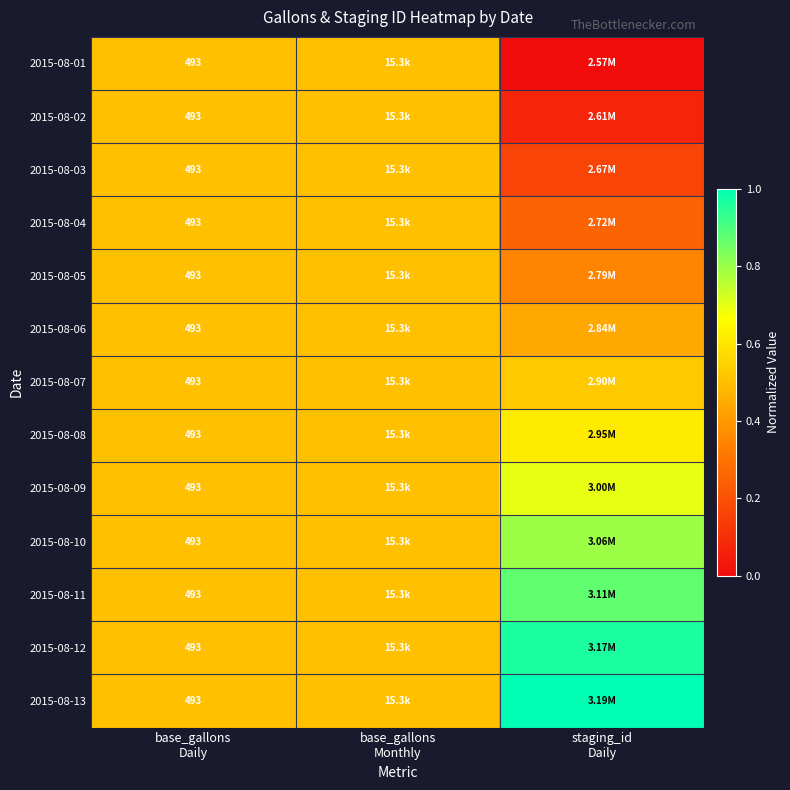

At which category is the sum across all series the highest?

staging_id
Daily